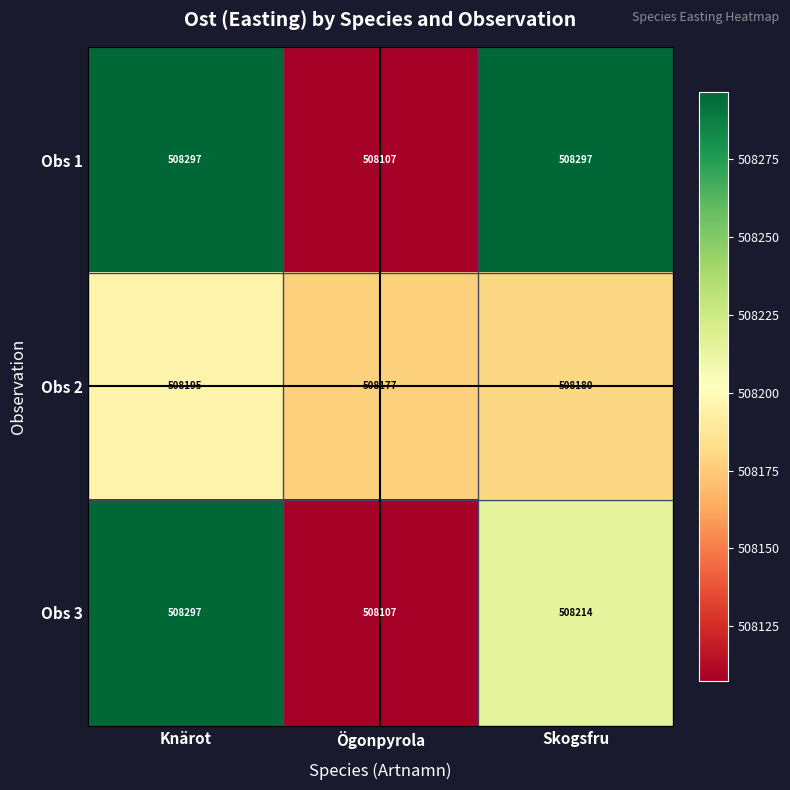

Which series has the largest total across all categories?

Obs 1